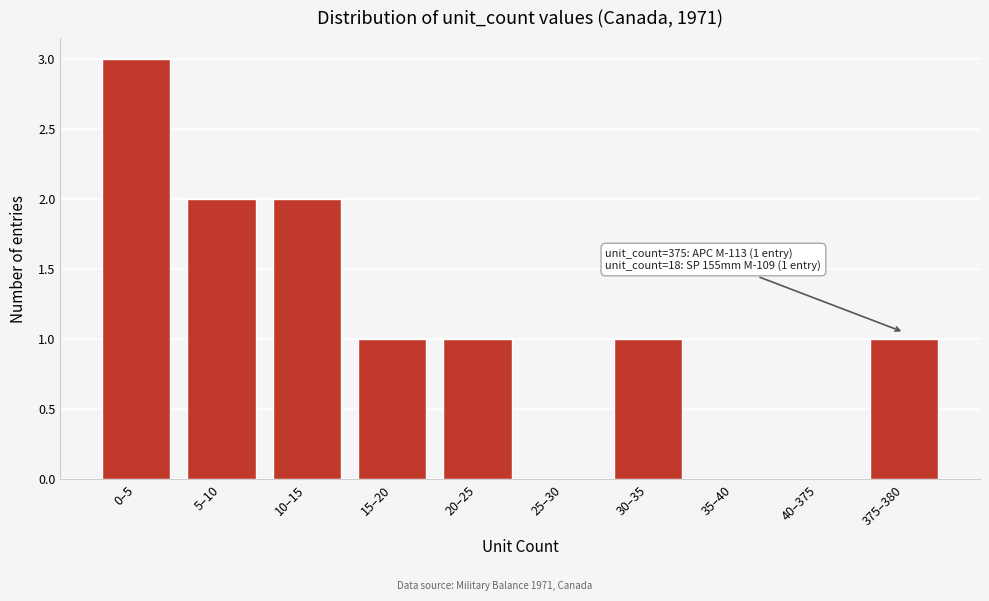

What is the ratio of the value at 0–5 to the value at 10–15?

1.5